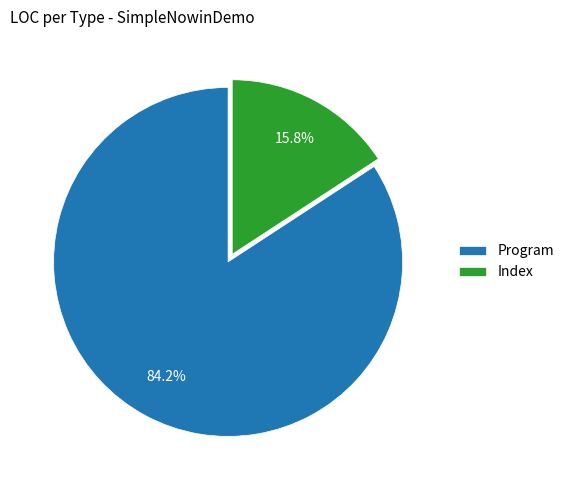

Rank the categories by value from lowest to highest.

Index, Program